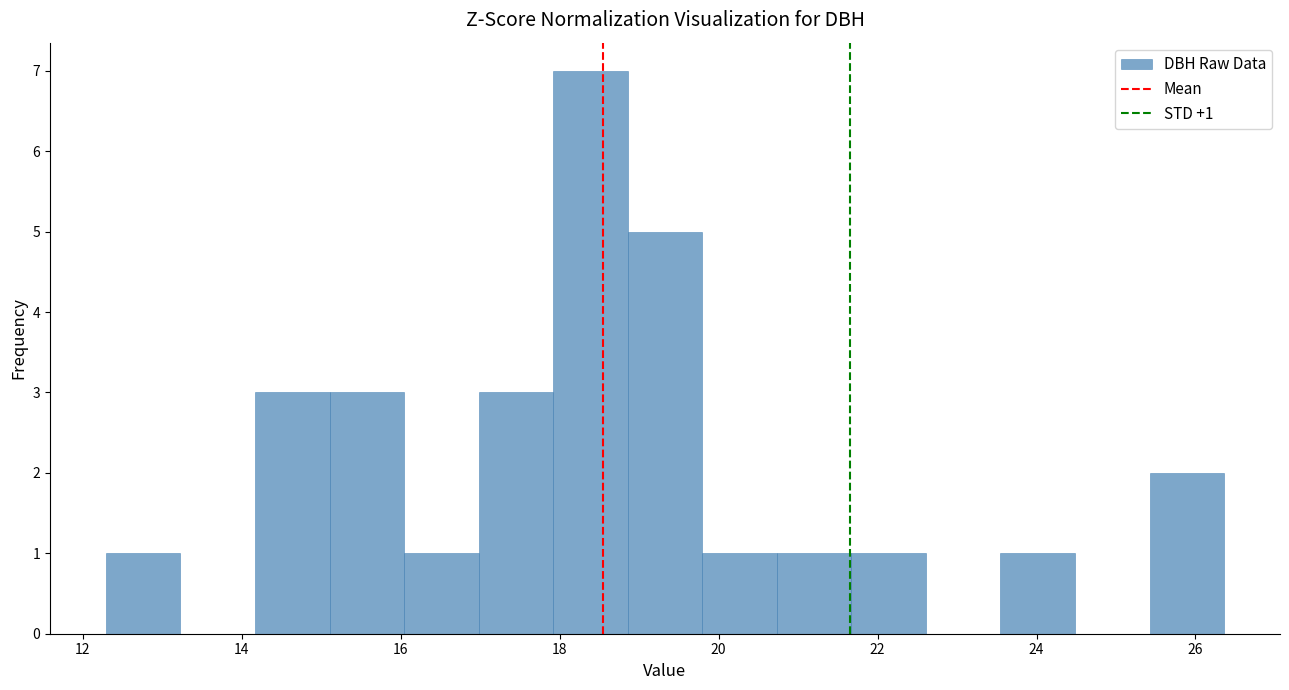

Over which range of the x-axis is the bar tallest?

18.0 to 18.8